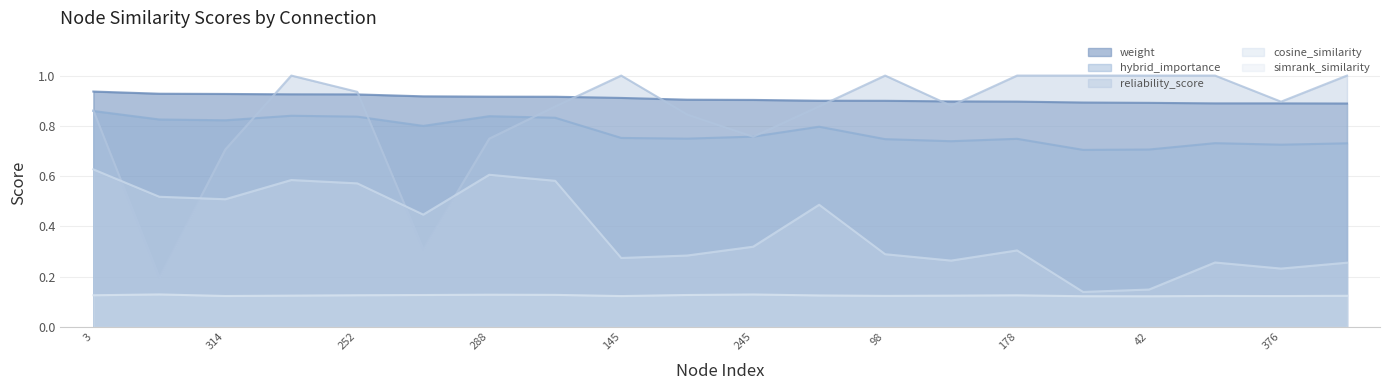

How many simrank_similarity values are between 0 and 1?

20